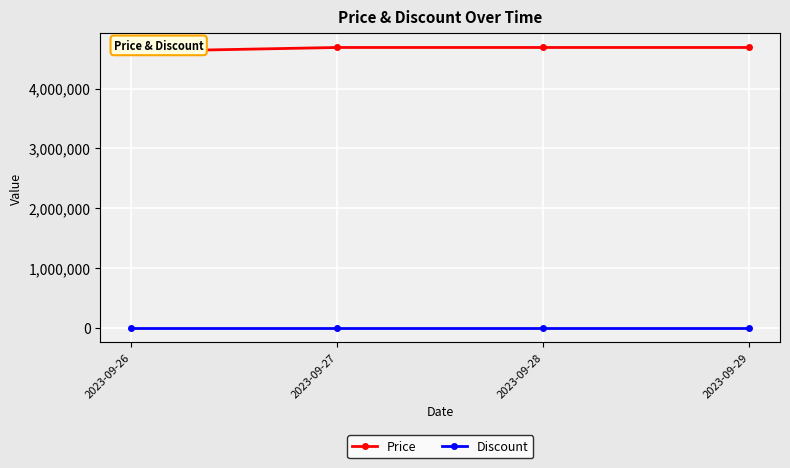

List the series in order of their peak value, highest first.

Price, Discount